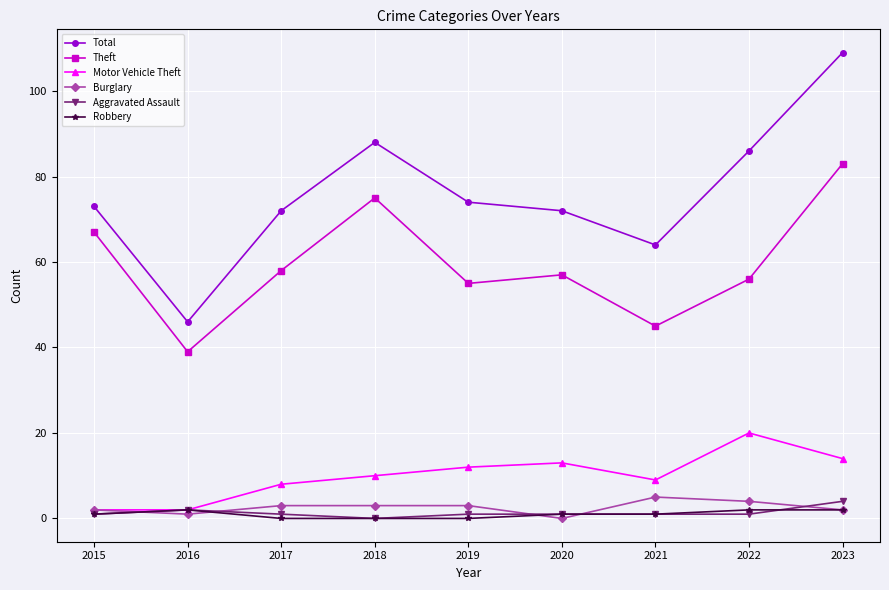

At which label does Total reach its minimum?

2016